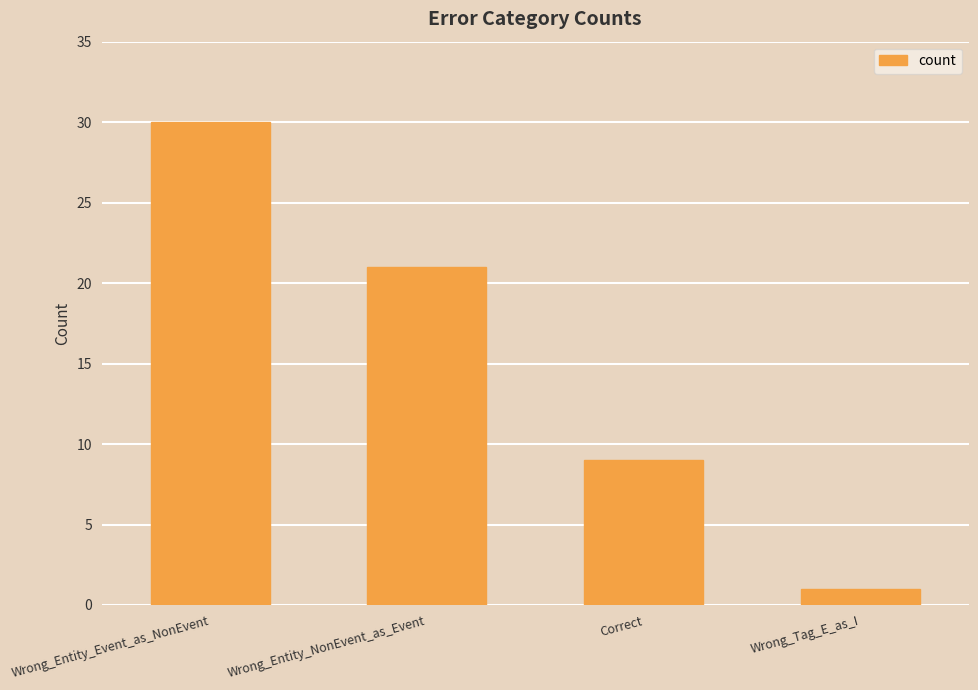

Rank the categories by value from highest to lowest.

Wrong_Entity_Event_as_NonEvent, Wrong_Entity_NonEvent_as_Event, Correct, Wrong_Tag_E_as_I